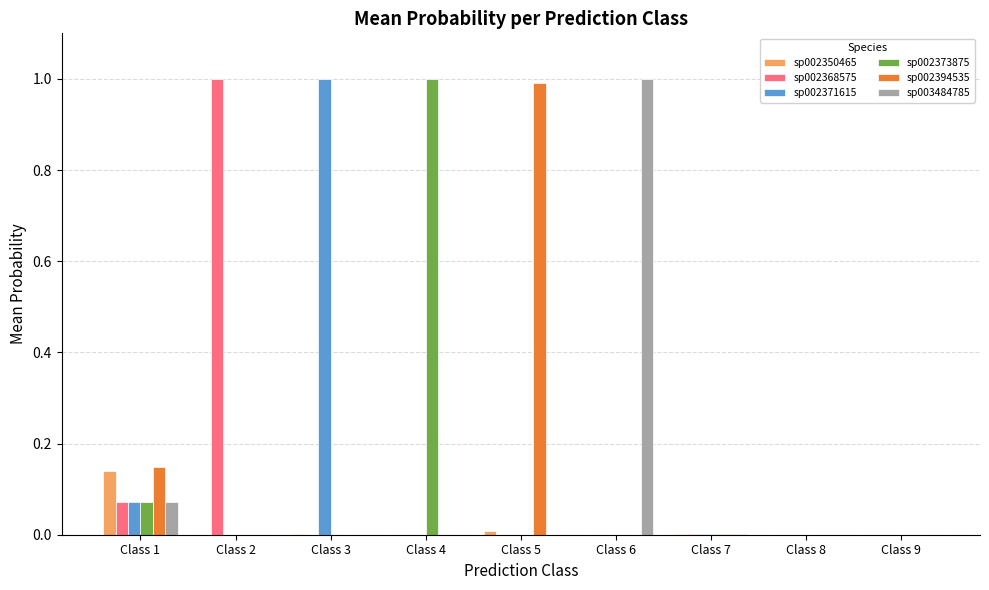

The sp002368575 series shows 1.0 at Class 2. True or false?

True